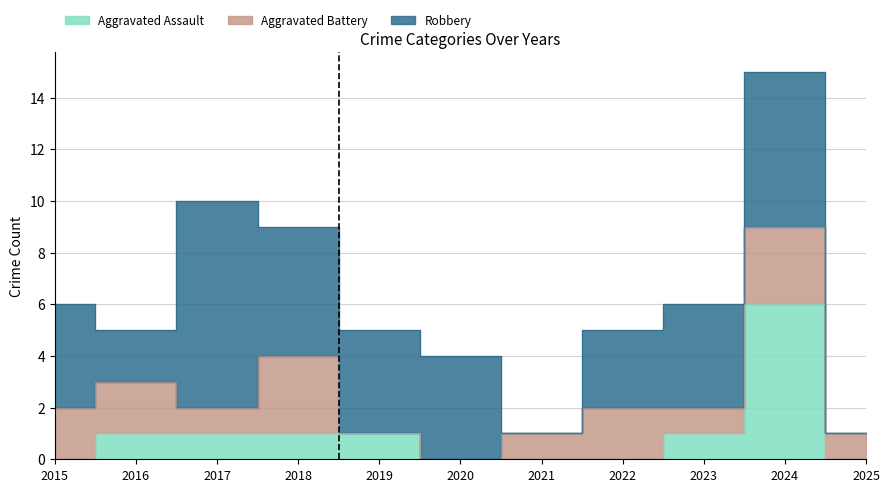

At which label does Aggravated Assault reach its minimum?

2015